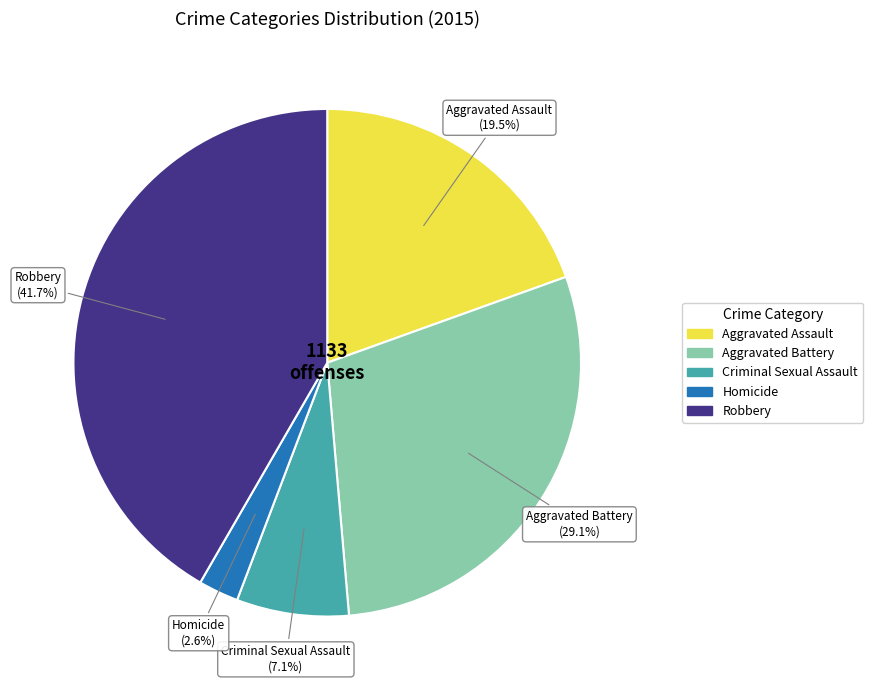

Which category has the biggest portion of the pie?

Robbery